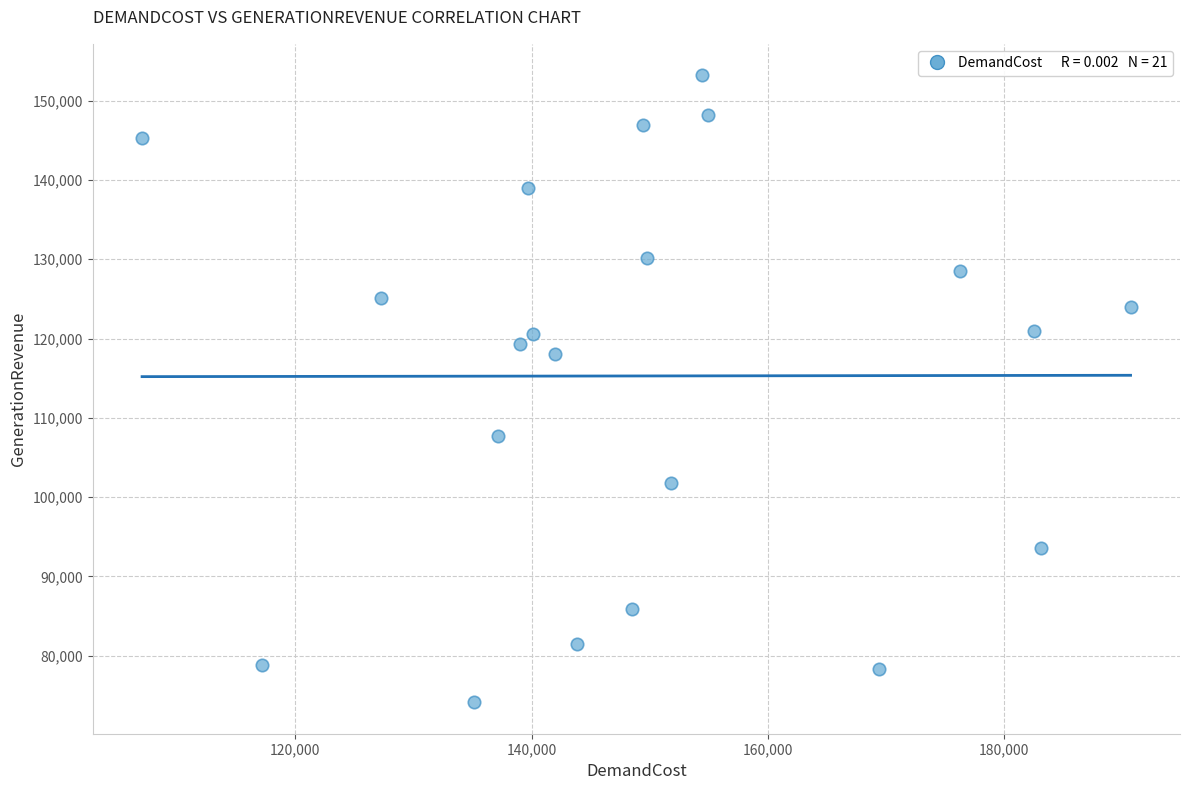

What is the range of X values (max minus min)?

83721.6